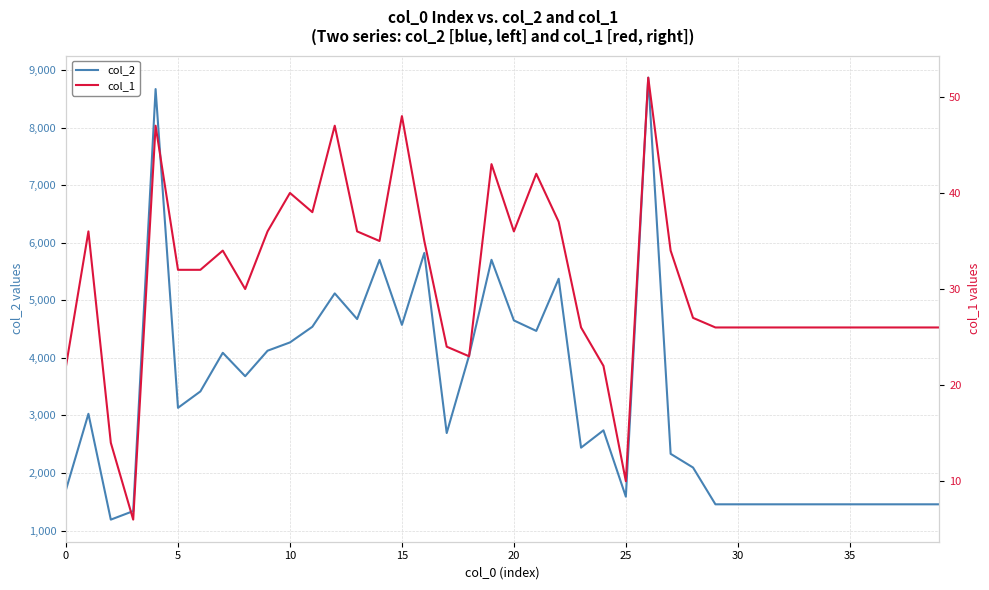

What is the label of the 31st point from the left?

30